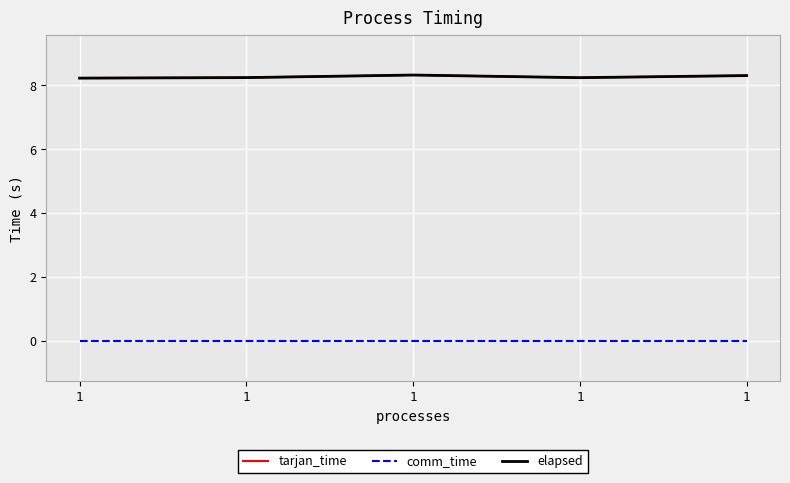

At which label does tarjan_time reach its peak?

1